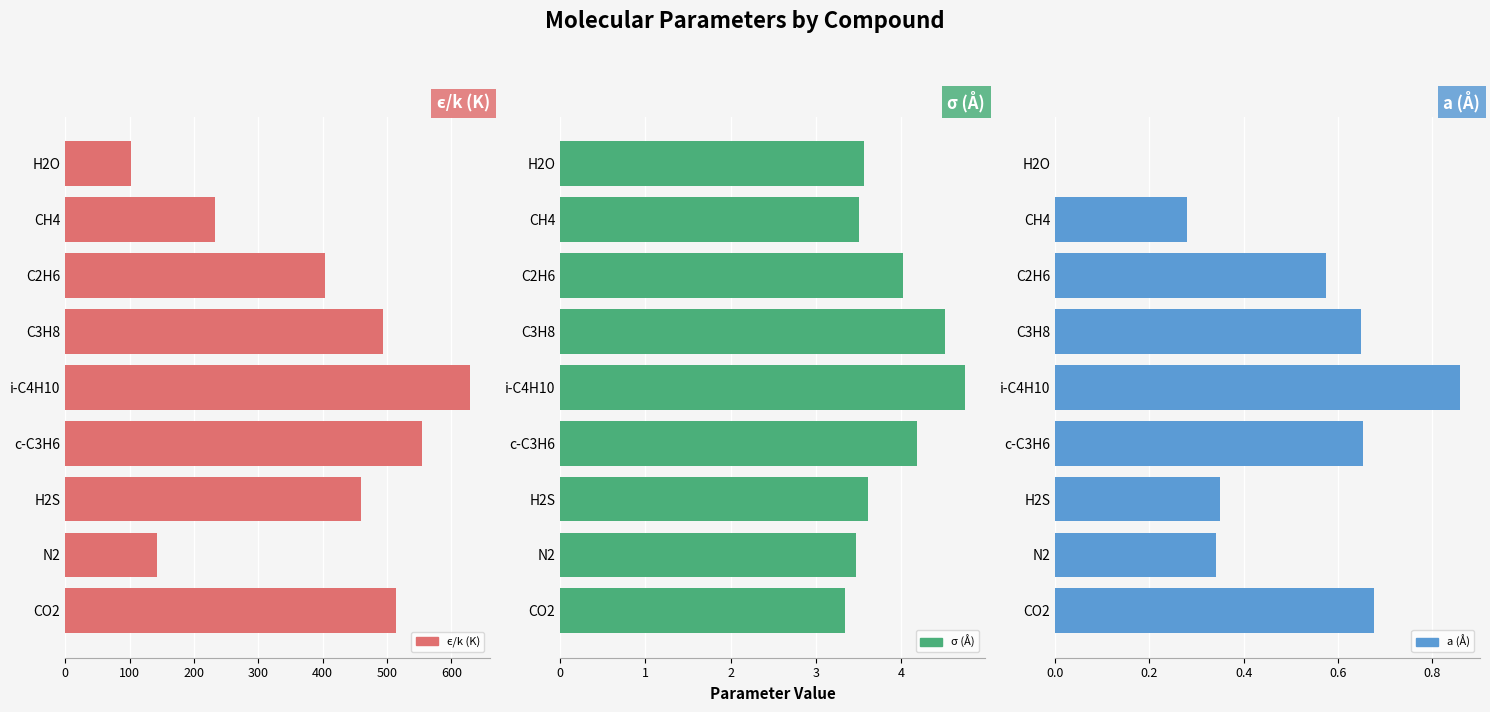

What is the value of the ϵ/k (K) bar at the 7th from the left?

459.6